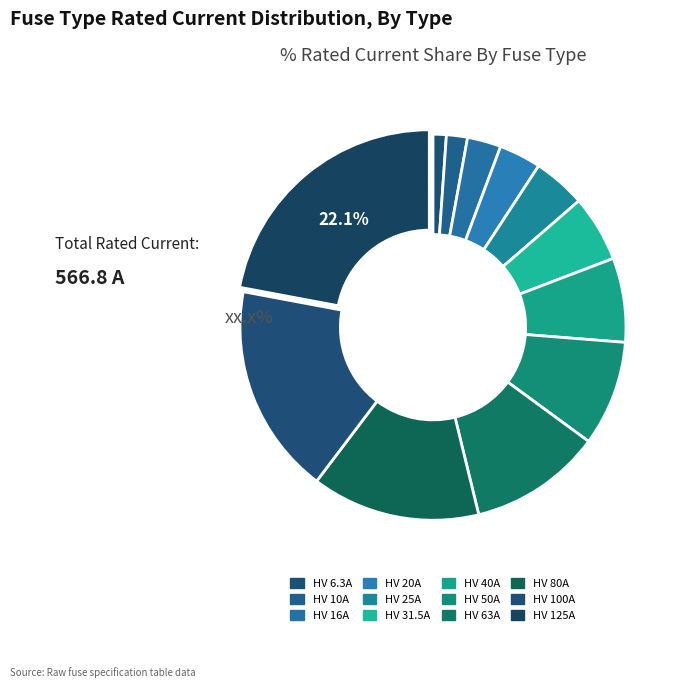

True or false: HV 40A accounts for 1% of the total.

False